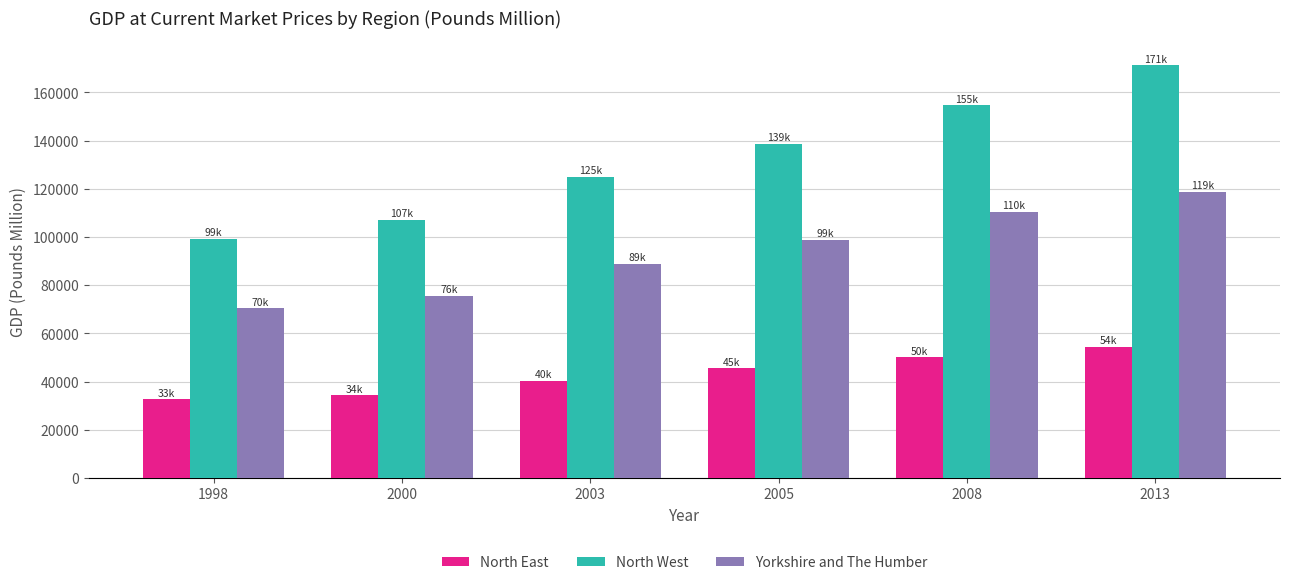

Count the number of data series in this chart.

3